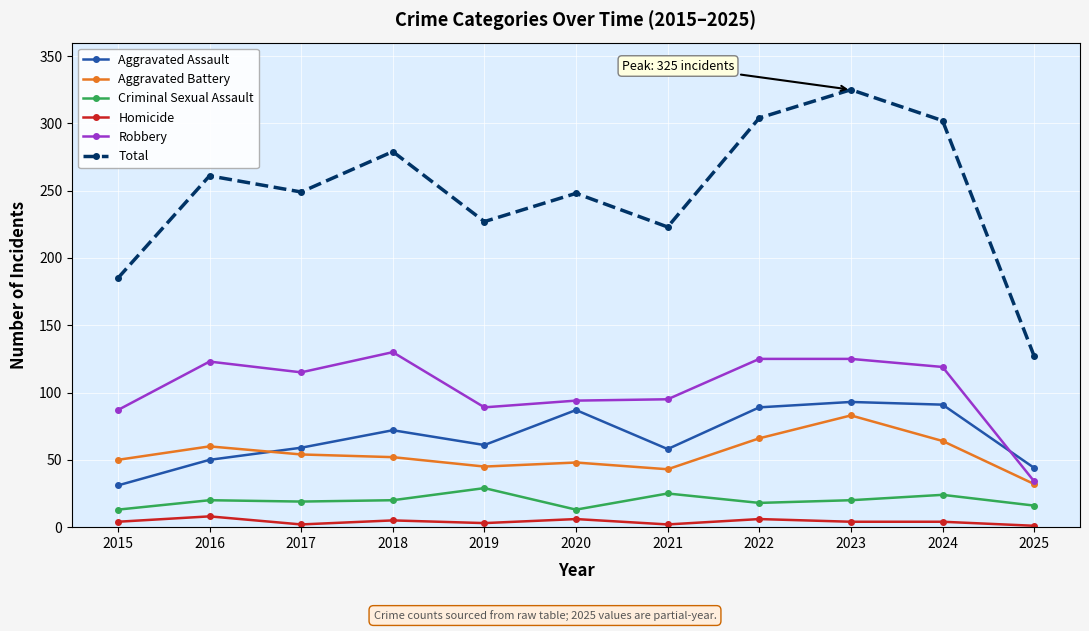

How many interior local peaks does the Total series have?

4